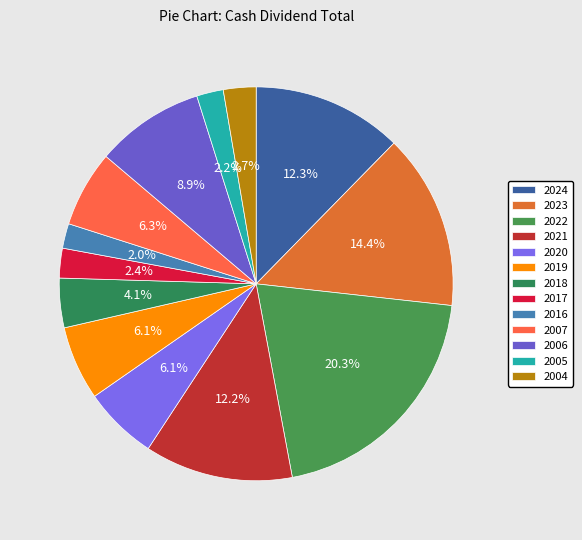

Rank the categories by value from lowest to highest.

2016, 2005, 2017, 2004, 2018, 2020, 2019, 2007, 2006, 2021, 2024, 2023, 2022